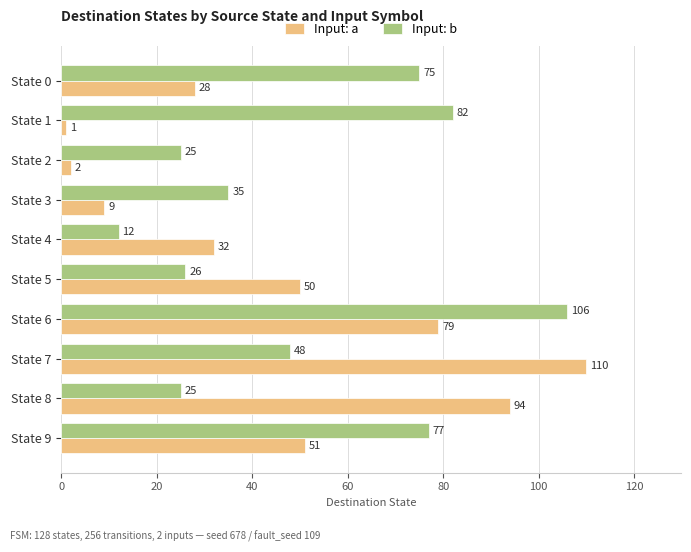

Rank the series by their average value, from lowest to highest.

Input: a, Input: b